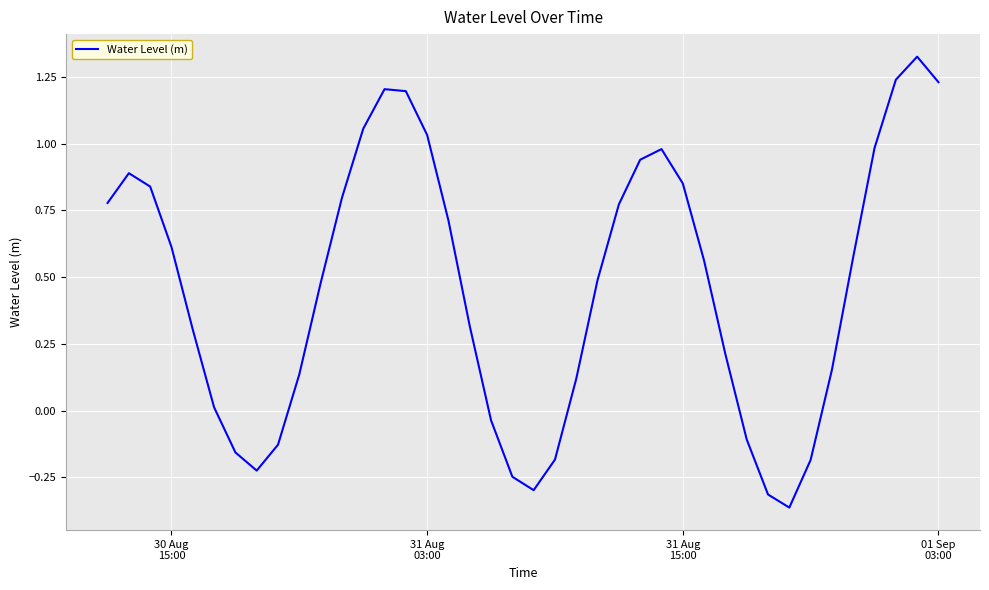

What is the difference between the maximum and minimum values?

1.7